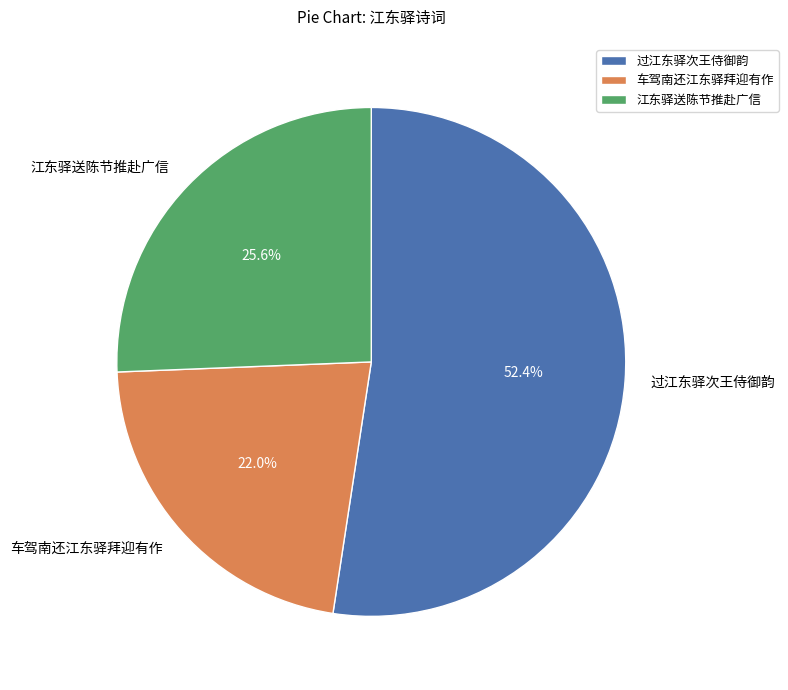

Which slice is the largest?

过江东驿次王侍御韵